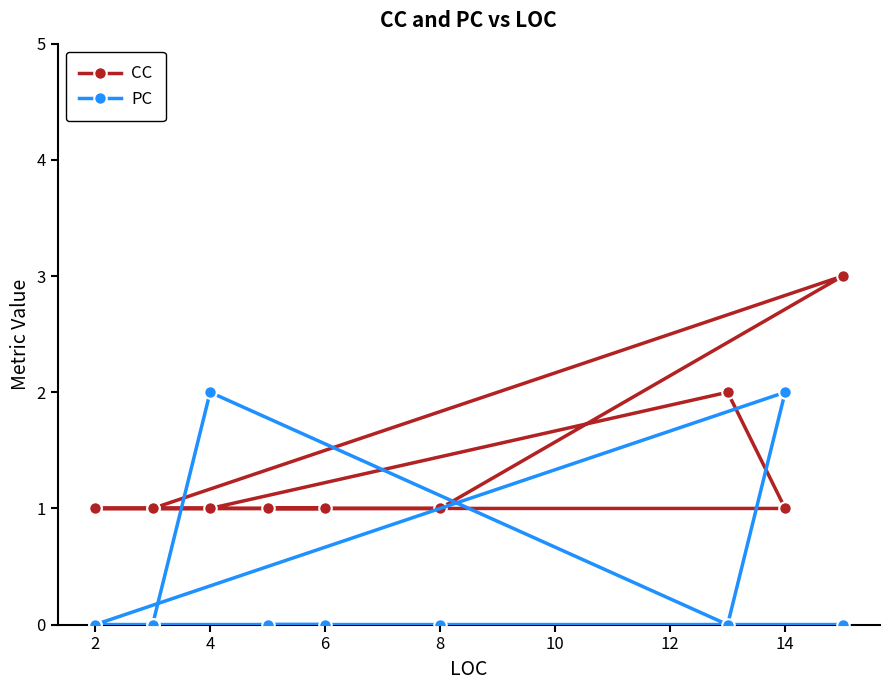

True or false: PC has more than 0 interior local peaks.

True